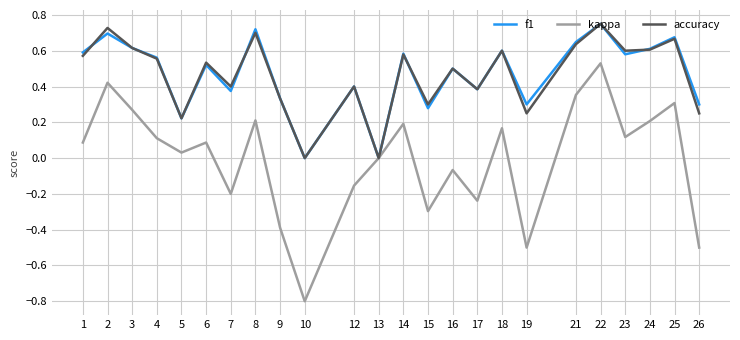

What are all the series names shown in the legend?

f1, kappa, accuracy